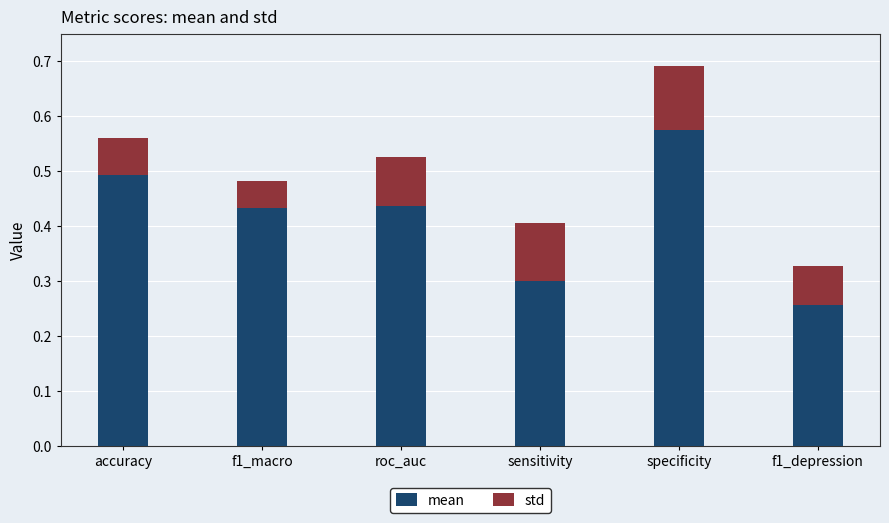

Count the mean values in the range 0 to 1.

6